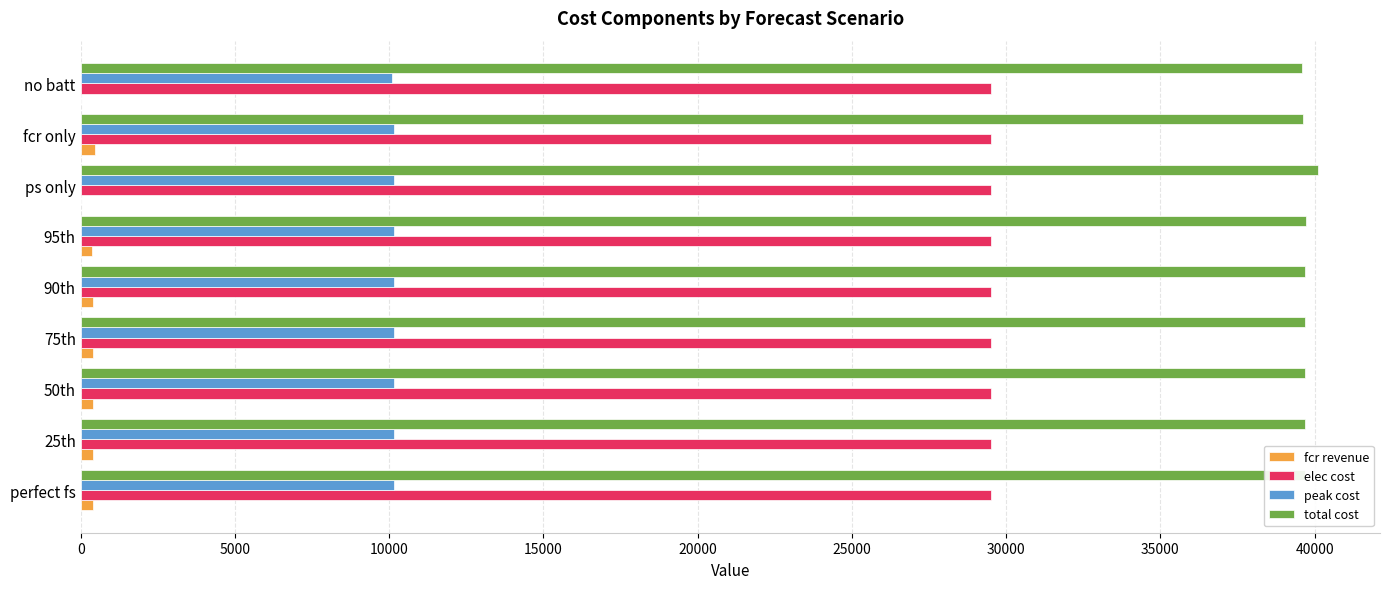

True or false: total cost has a value of 39626.6 at fcr only.

True